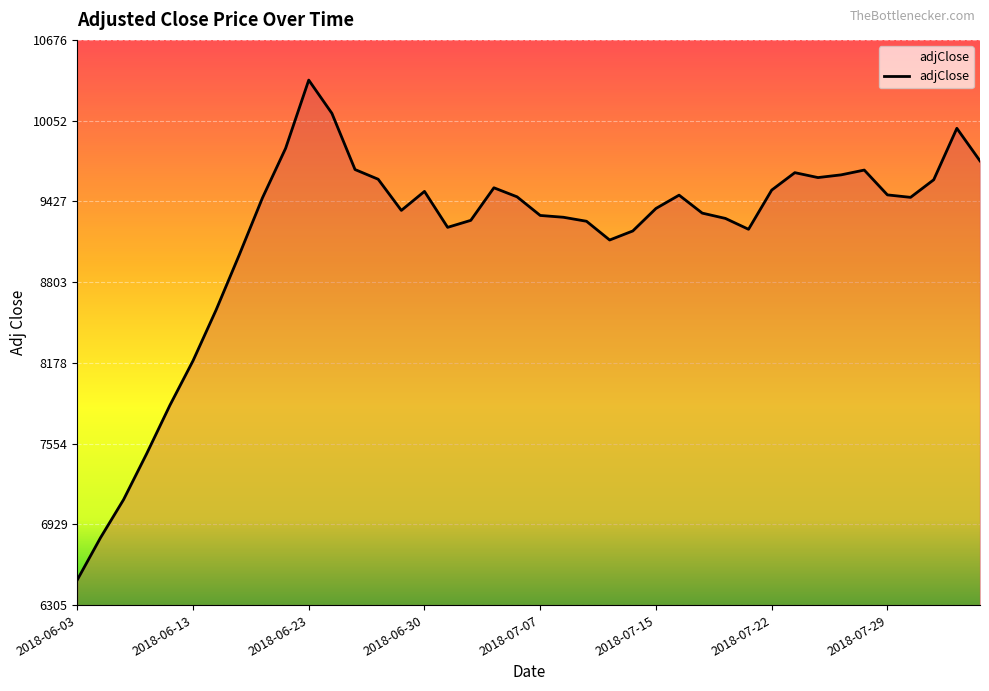

What is the minimum value shown in the chart?

6500